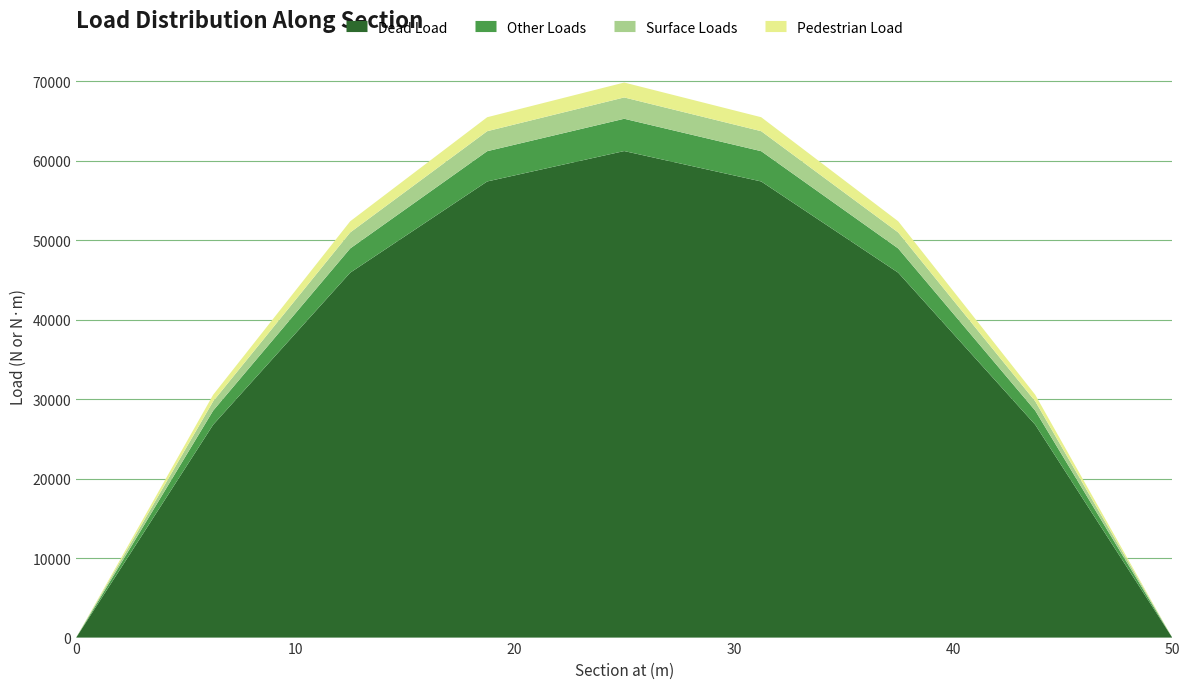

What is the label of the 8th point from the left?

43.75